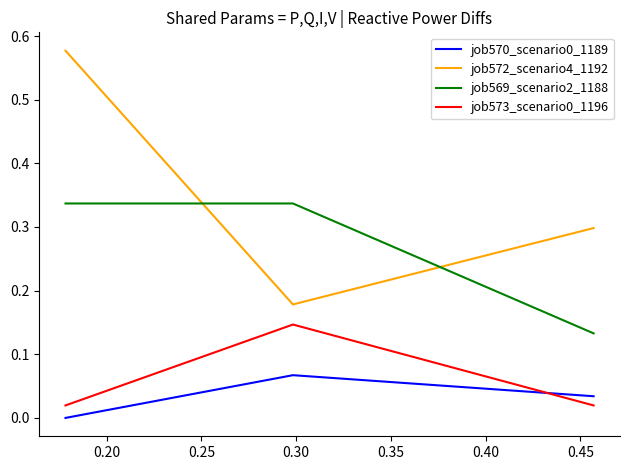

What is the value of the job573_scenario0_1196 point at the 2nd from the left?

0.1